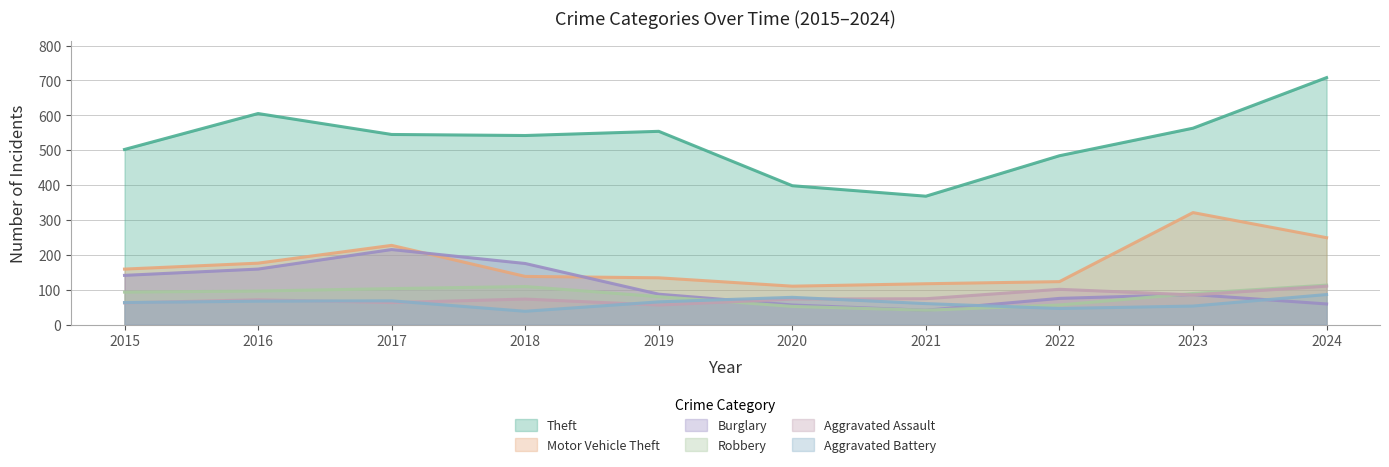

What is the lowest value of the Aggravated Assault series?

56